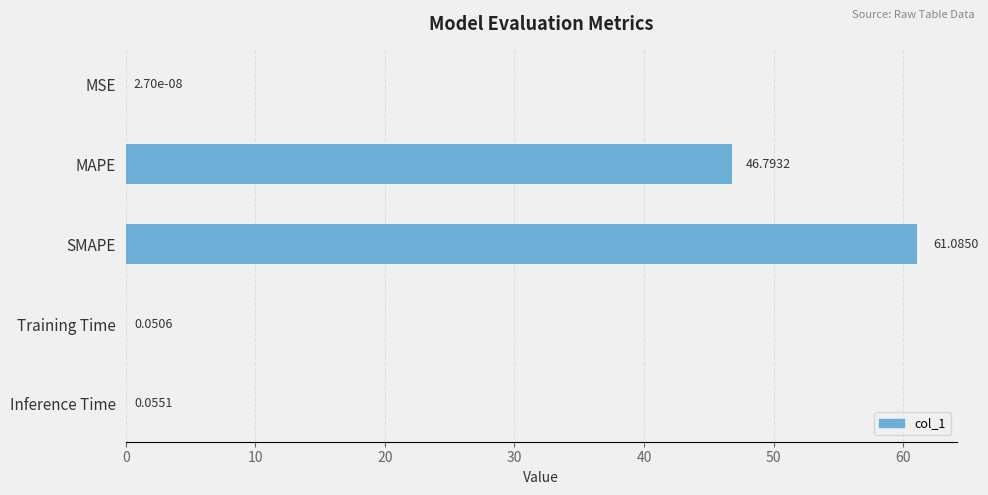

Between MSE and SMAPE, which is larger?

SMAPE